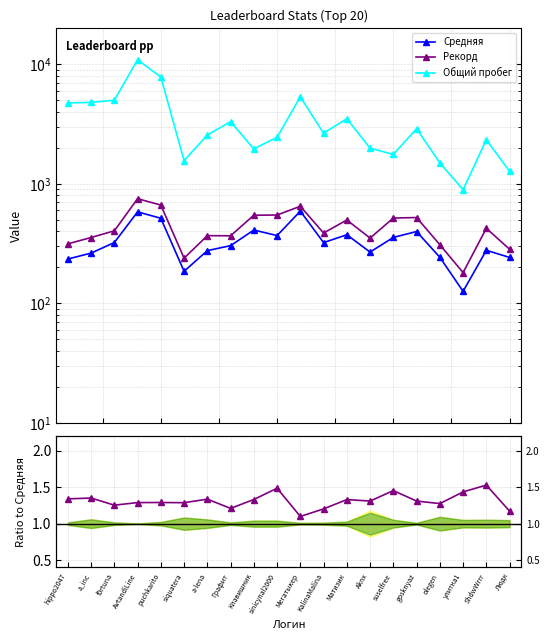

How many data points in Средняя are above 322?

10